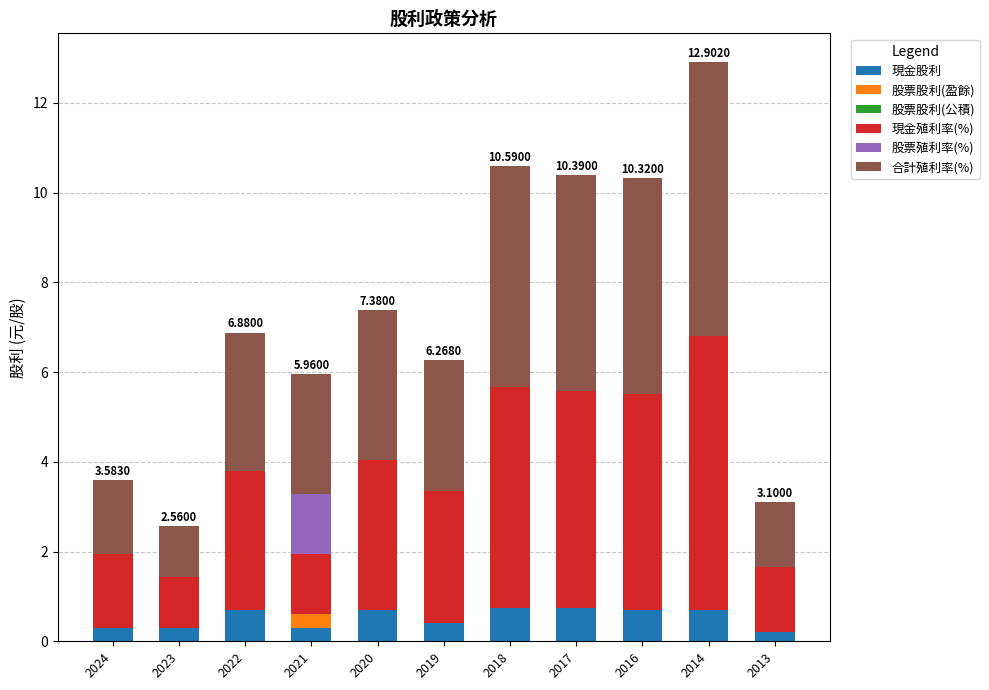

What is the total value across all series at 2020?

7.4